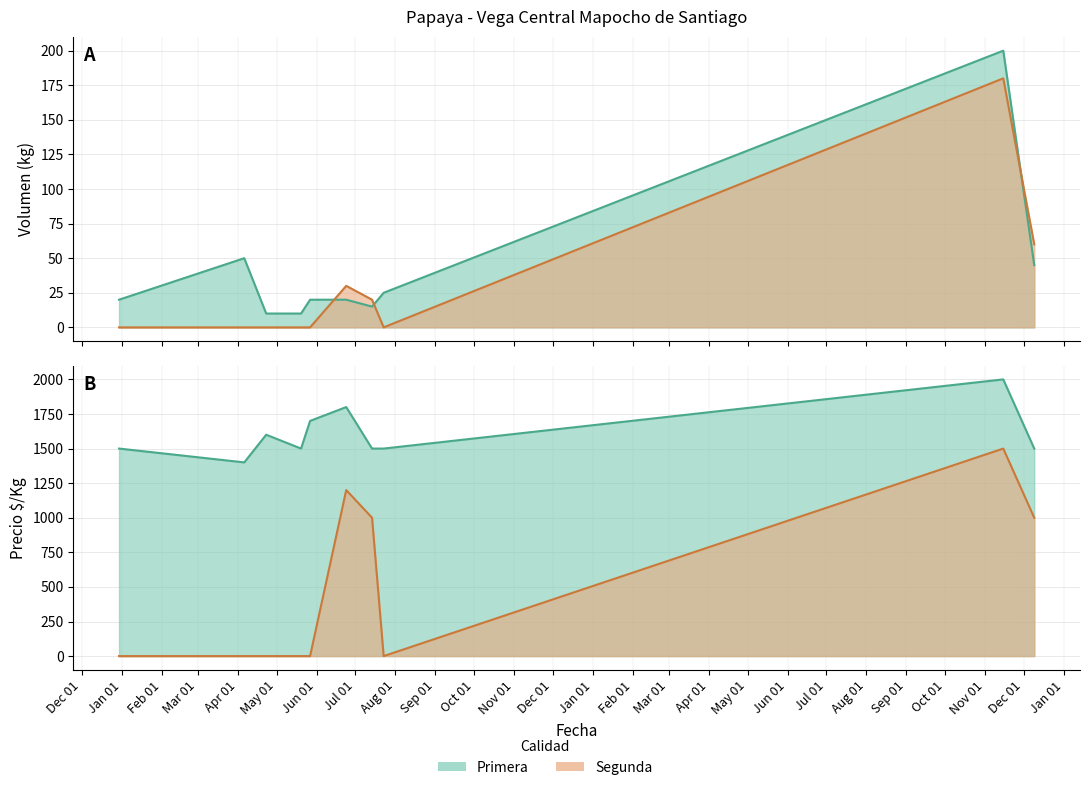

How many lines are shown in the chart?

4